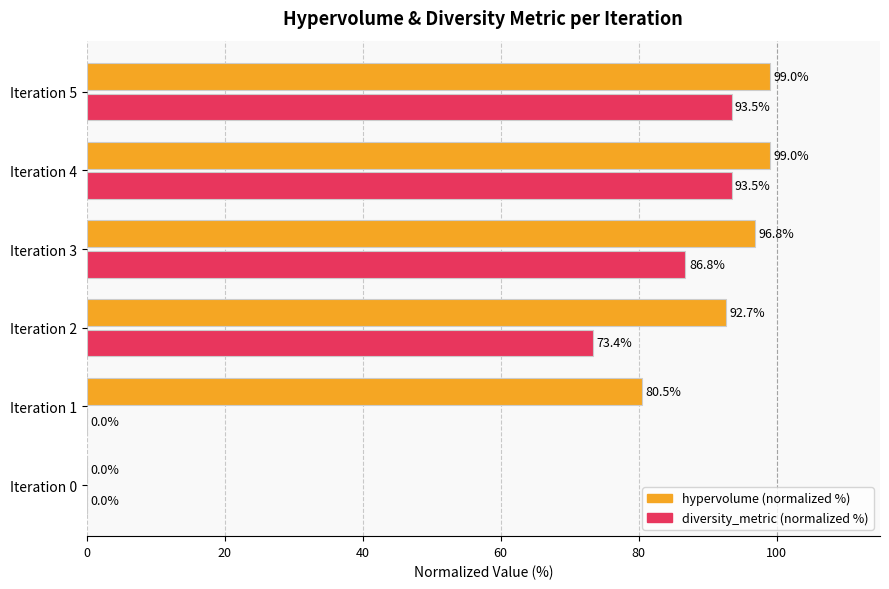

How many values in diversity_metric (normalized %) are above zero?

4